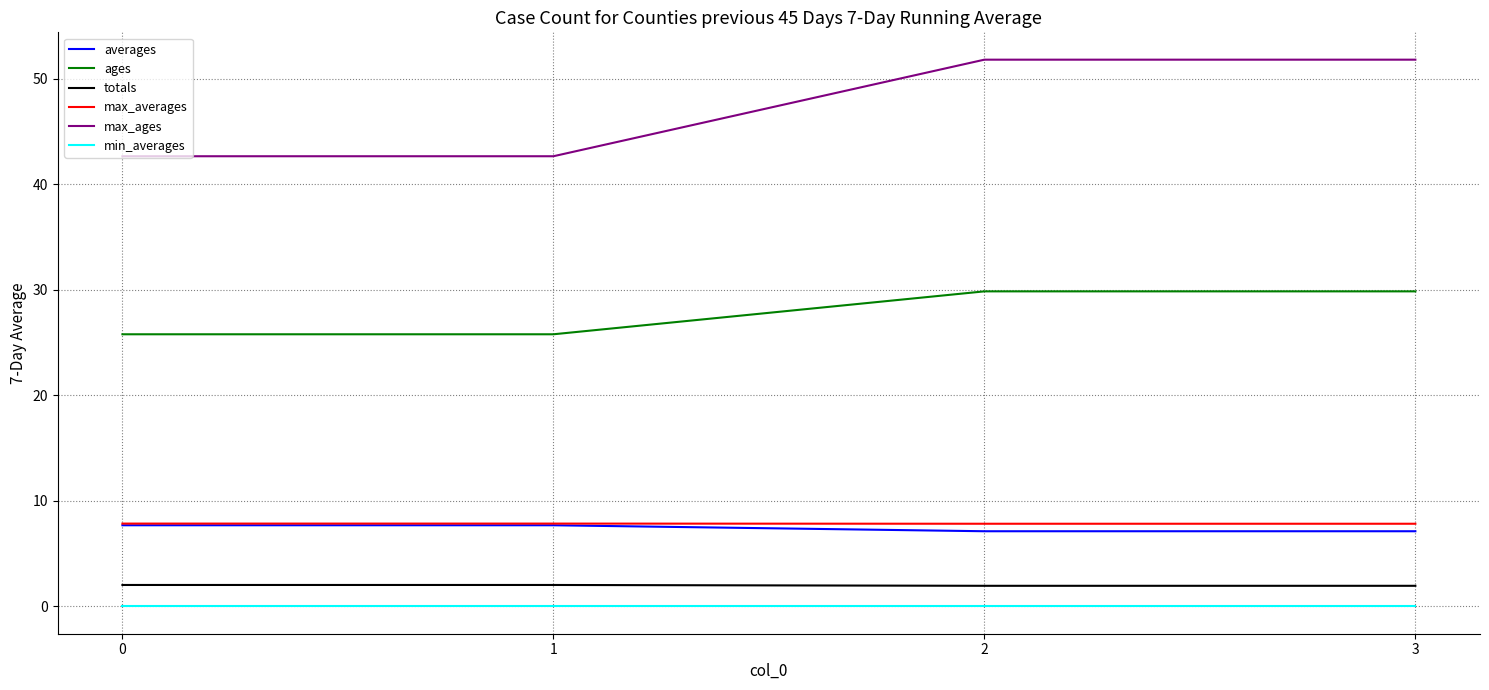

Which series has the largest range (max minus min)?

max_ages